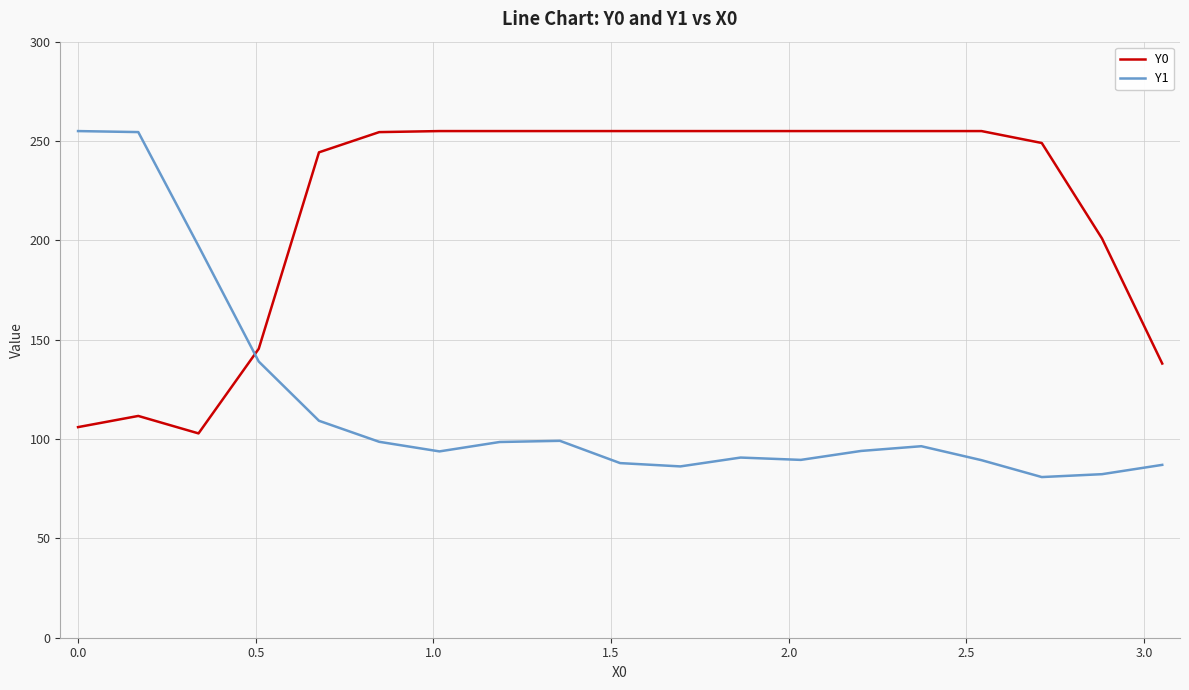

Which series has the widest spread of values?

Y1